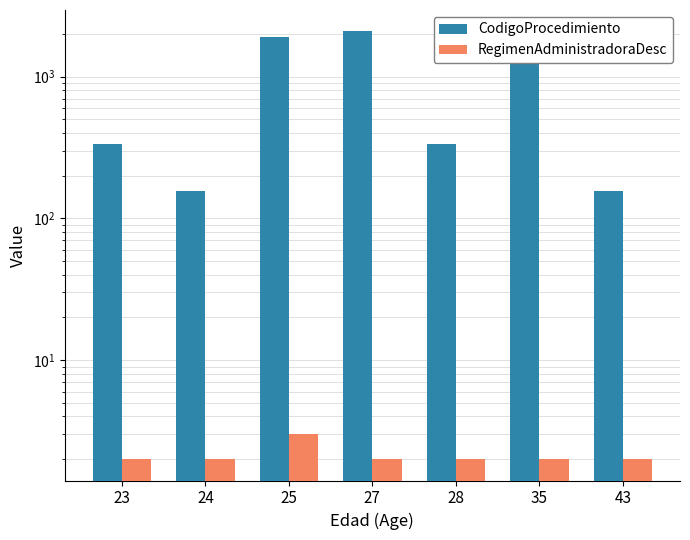

What is the total value across all series at 27?

2091